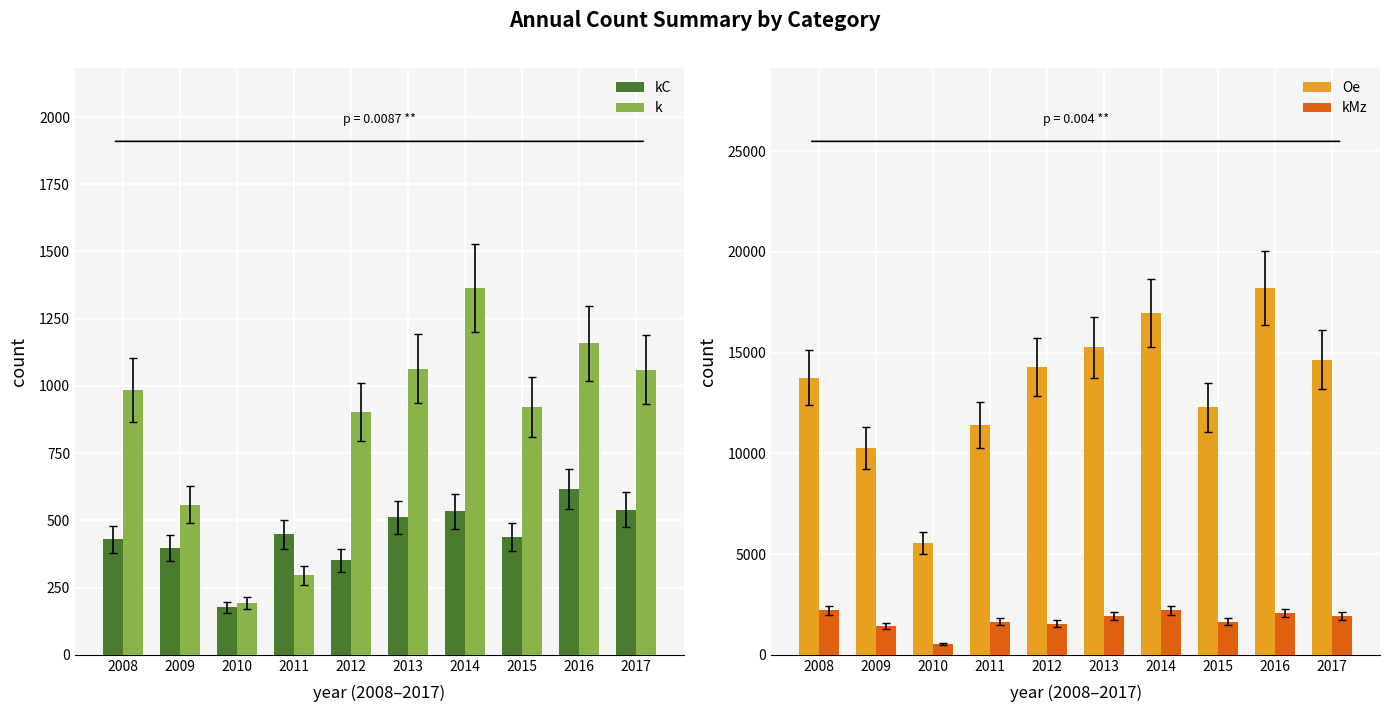

List the series in order of their peak value, highest first.

Oe, kMz, k, kC